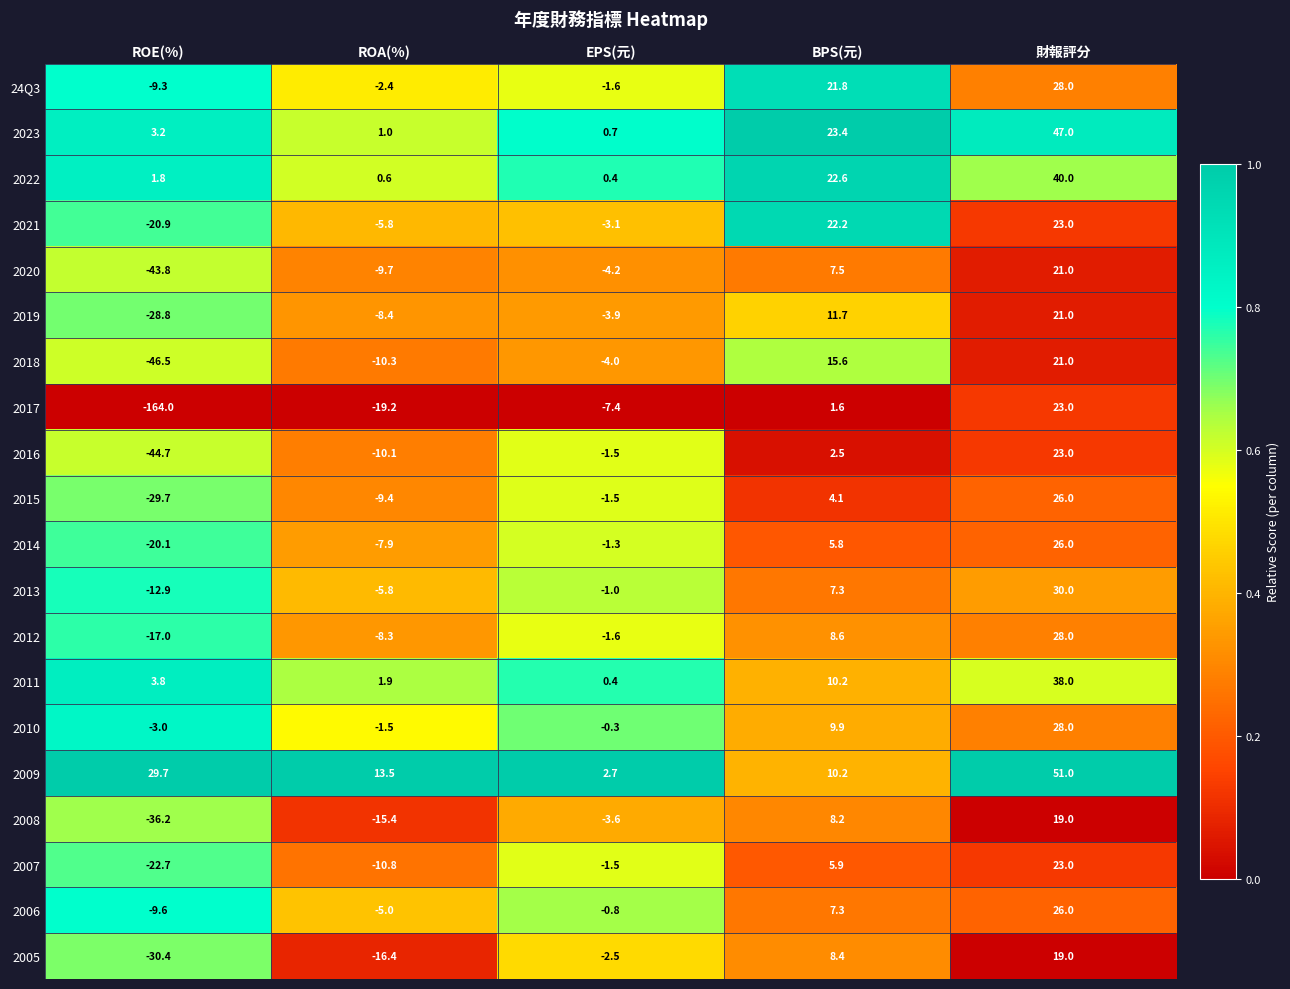

What is the total value across all series at ROE(%)?

-501.1